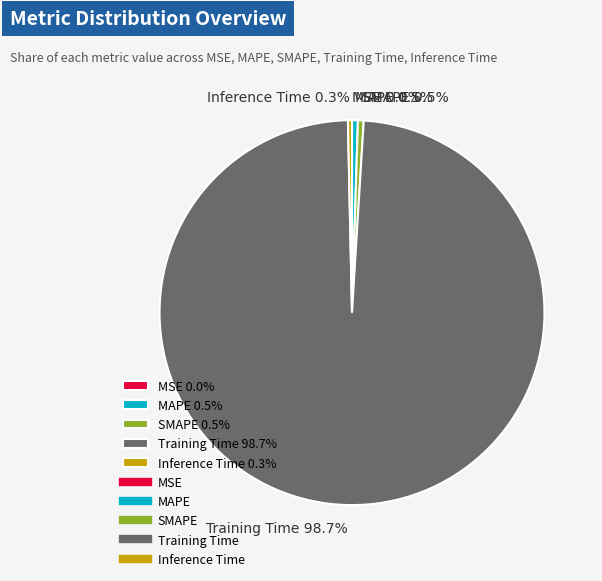

Does SMAPE account for over 50% of the chart?

No